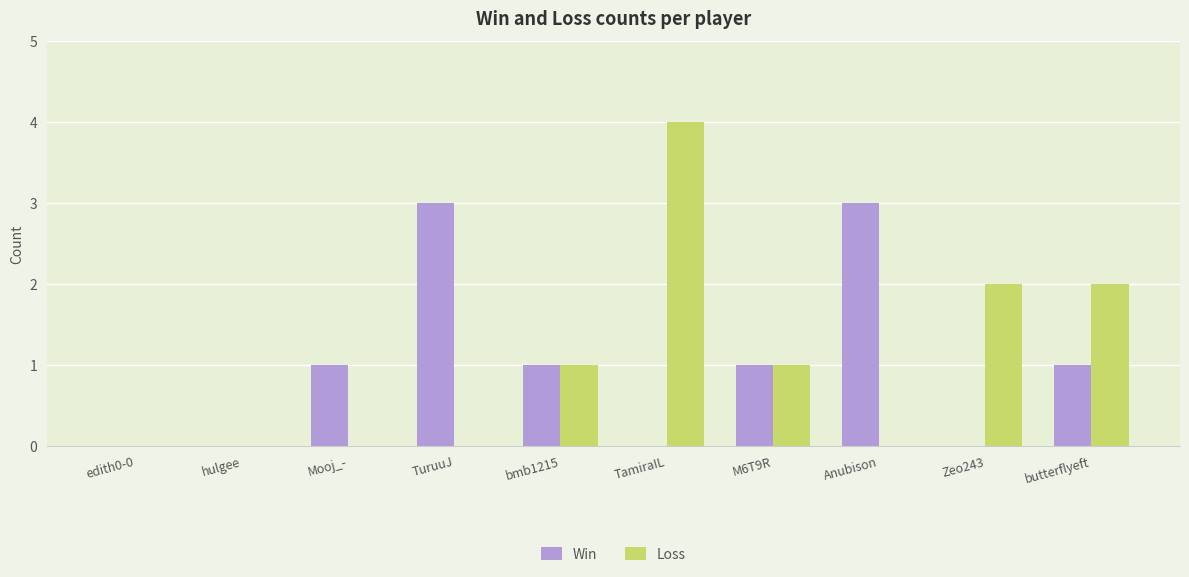

At which category is the sum across all series the highest?

TamiraIL